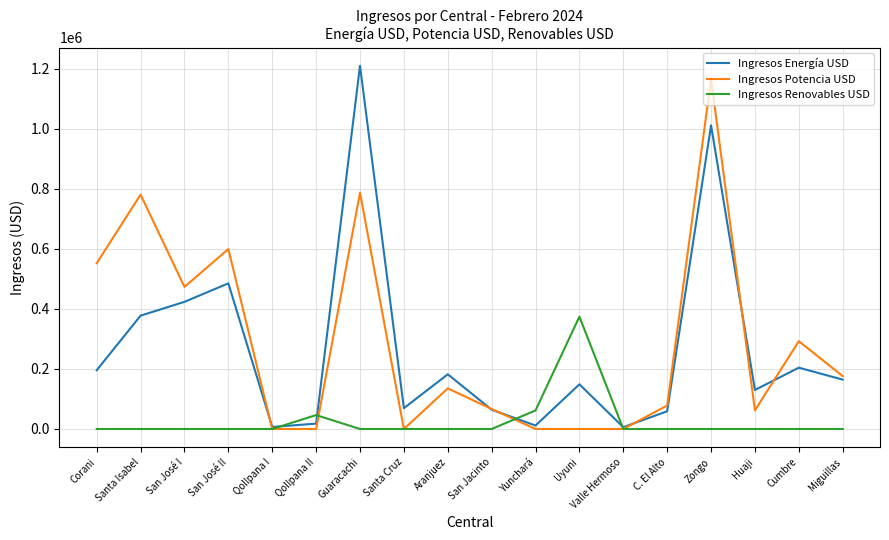

What is the greatest value displayed?

1209525.8